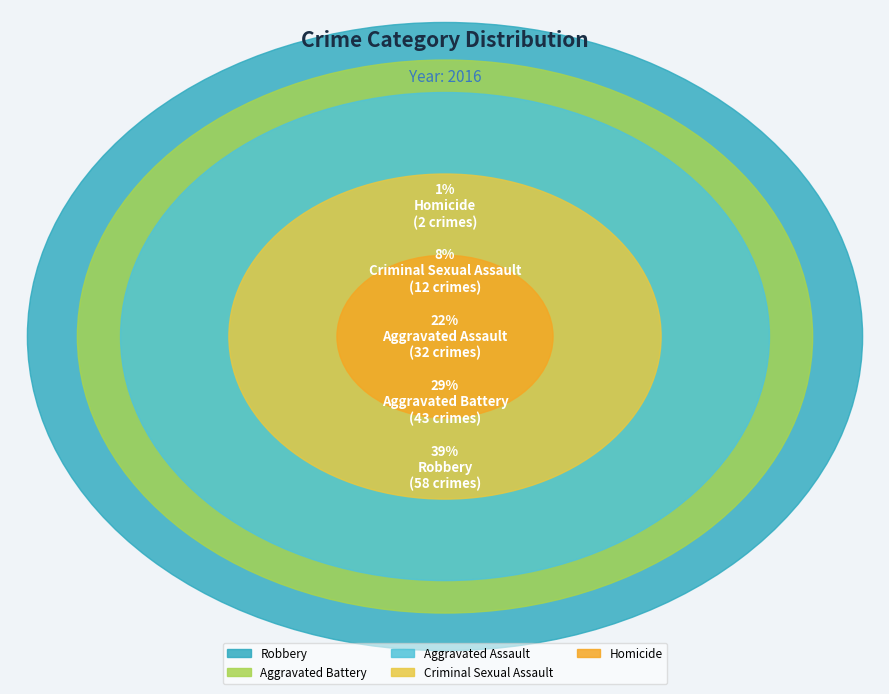

How many segments does this pie chart have?

5